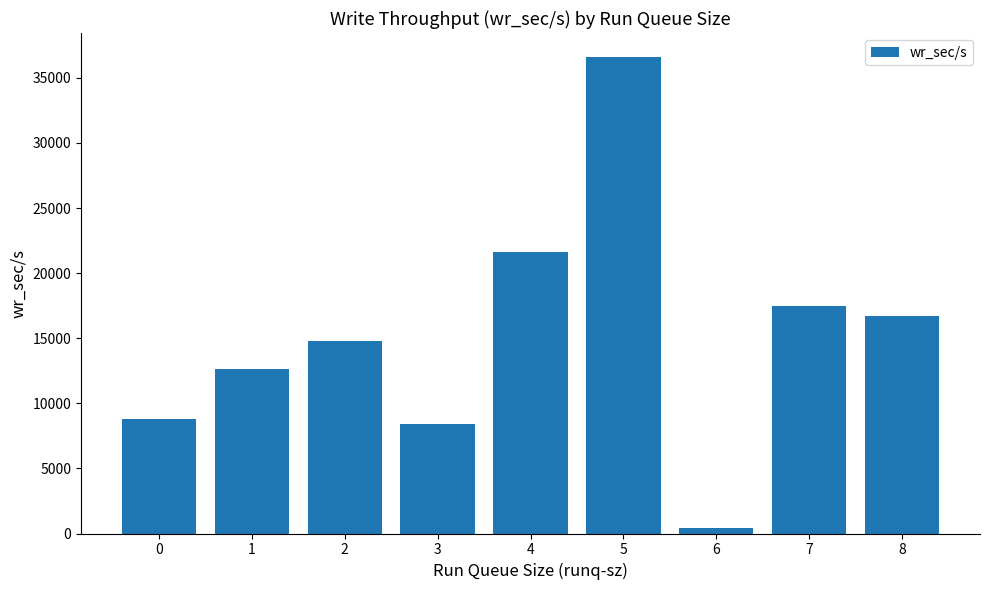

What is the sum of all values?

137382.7